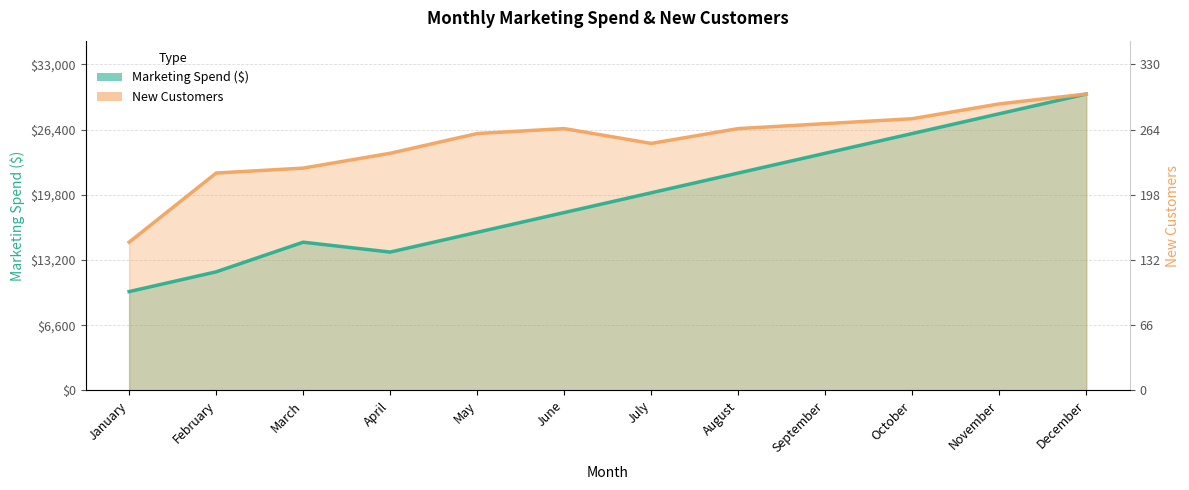

True or false: New Customers and Marketing Spend ($) intersect in this chart.

False